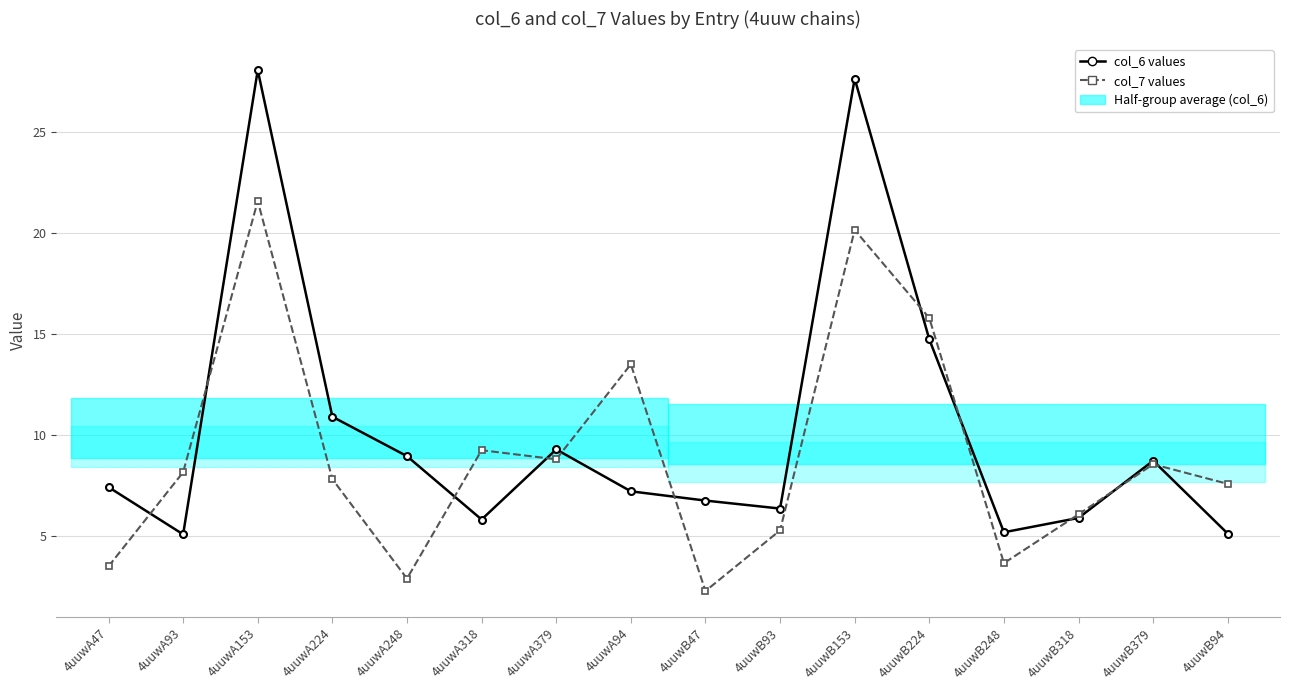

What is the sum of the col_7 values values at 4uuwA47 and 4uuwB318?

9.6